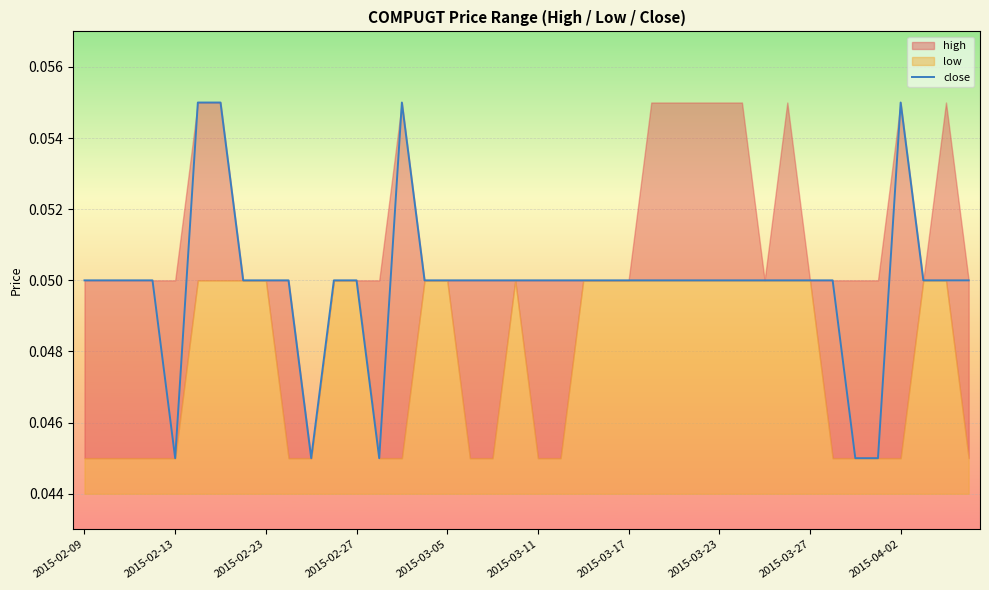

Read the value at 2015-03-17.

0.1